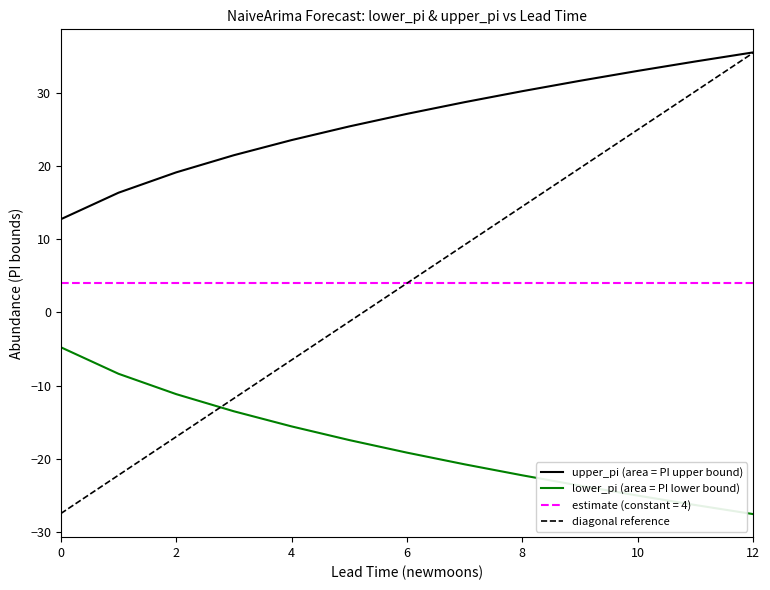

The lower_pi (area = PI lower bound) series shows -8.6 at 8. True or false?

False